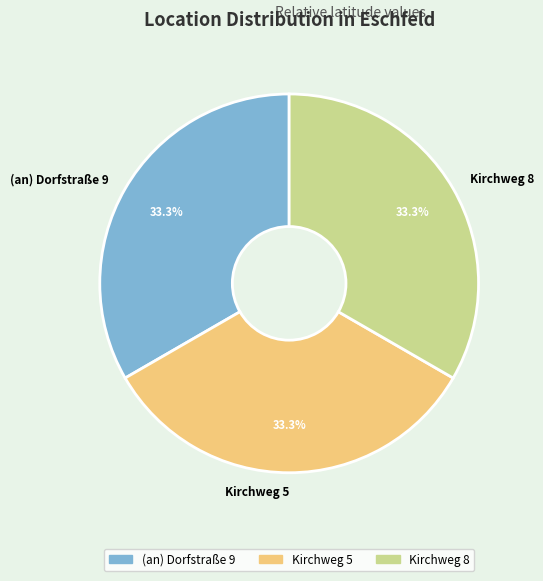

Do Kirchweg 8 and (an) Dorfstraße 9 together represent more than half of the pie?

Yes